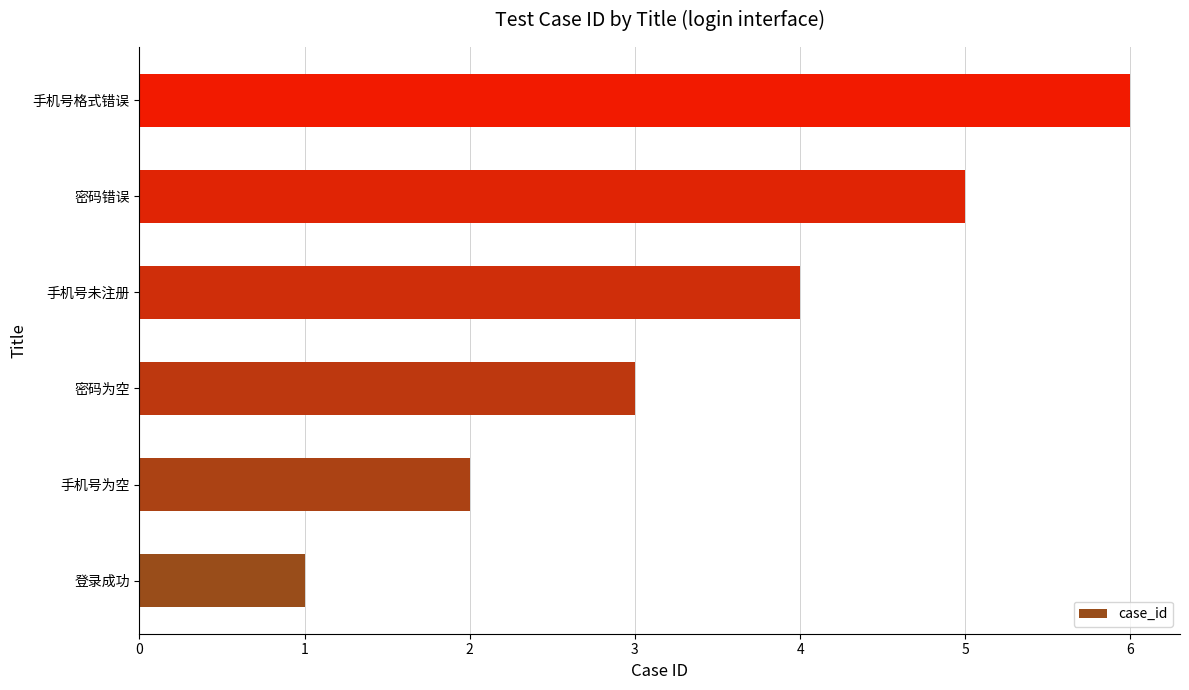

How many bars are there in total?

6